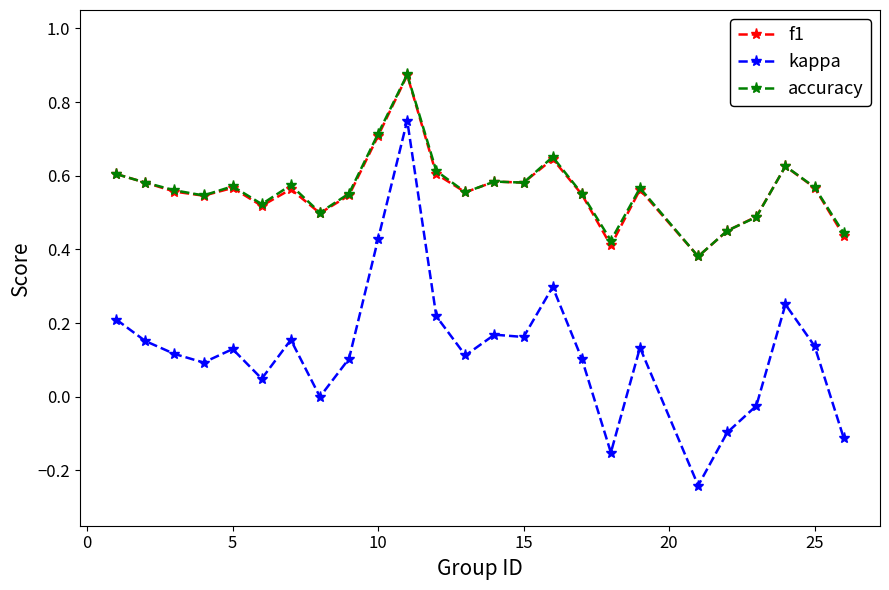

True or false: kappa has more than 2 points higher than both neighbors.

True